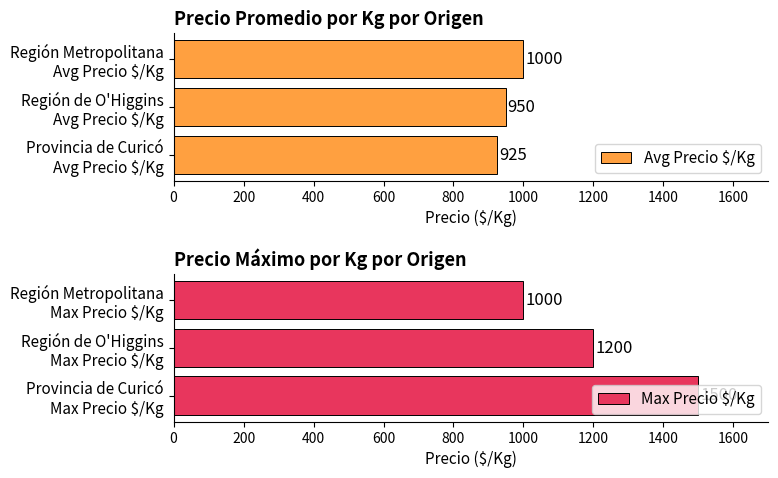

Are the bars horizontal?

Yes